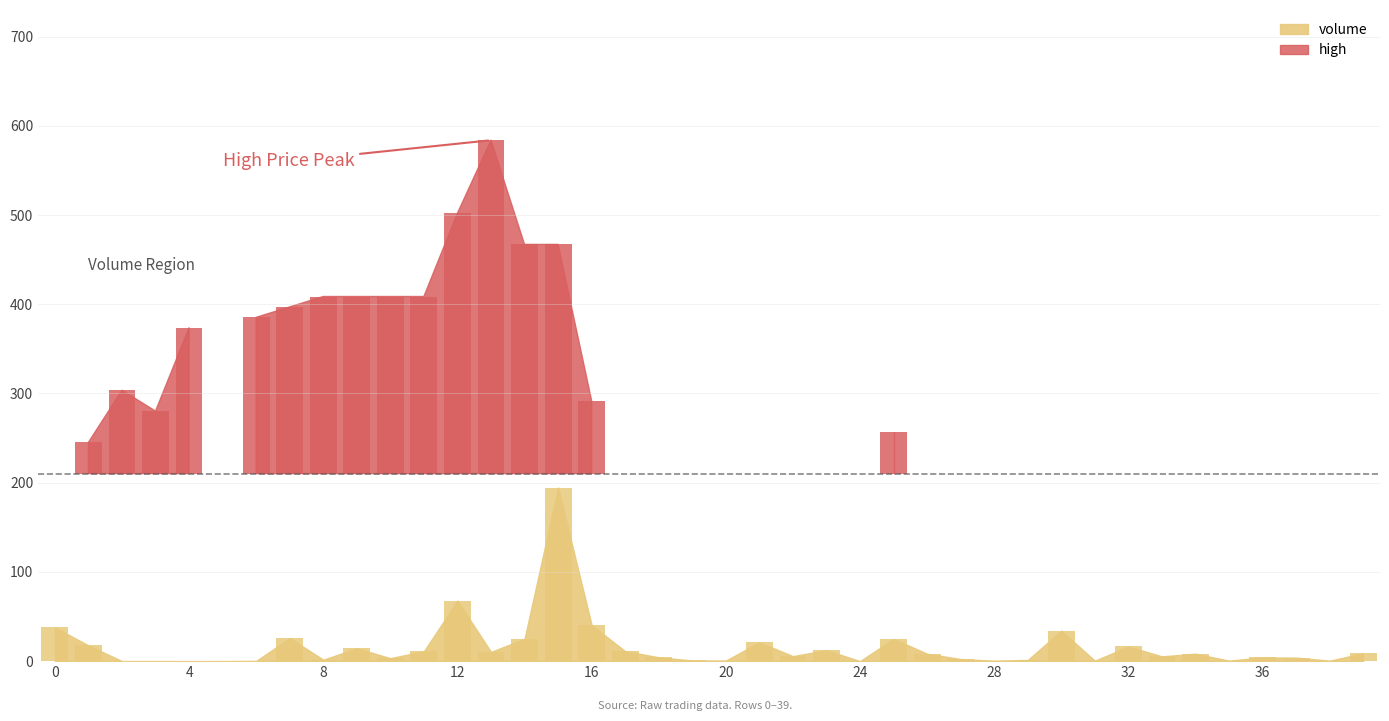

What is the greatest value displayed?

194.6